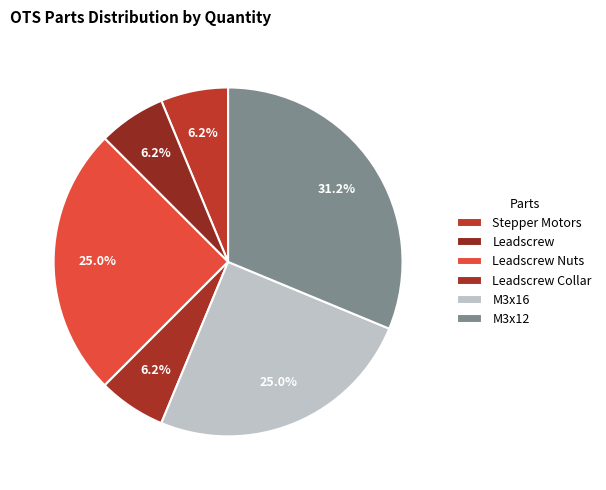

What is the smallest slice in the pie chart?

Stepper Motors